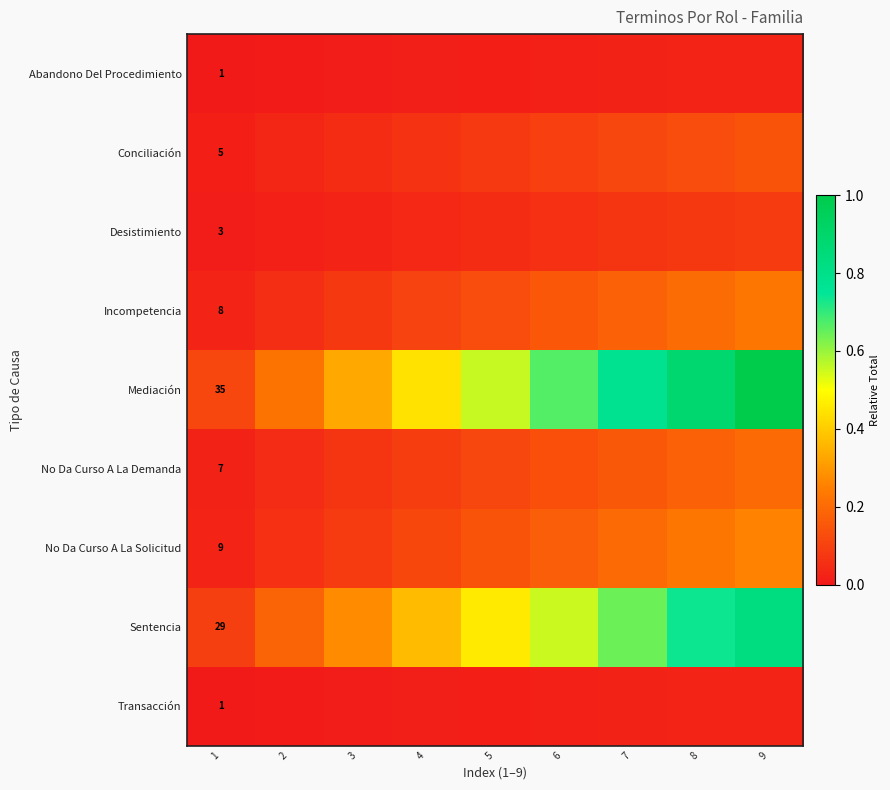

What is the spread (max minus min) of values at 1?

34.0